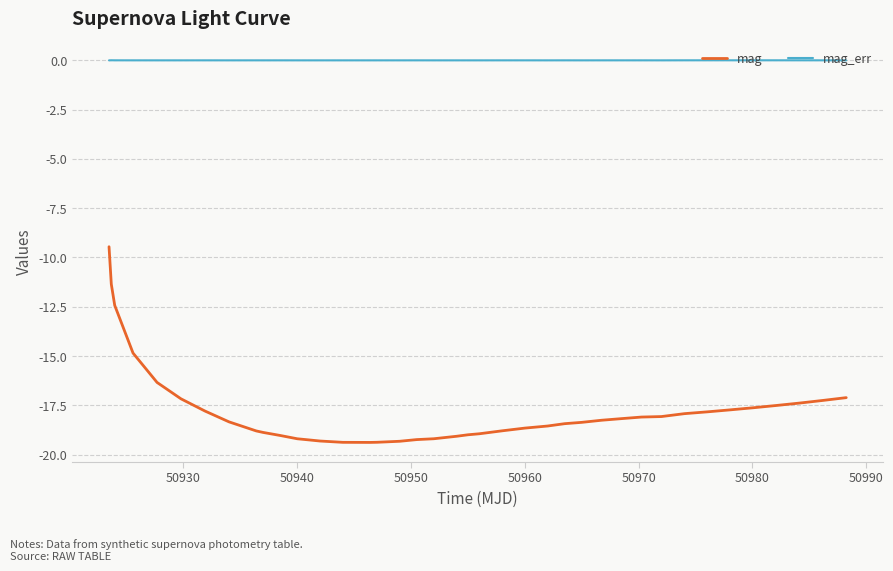

True or false: mag and mag_err intersect in this chart.

False